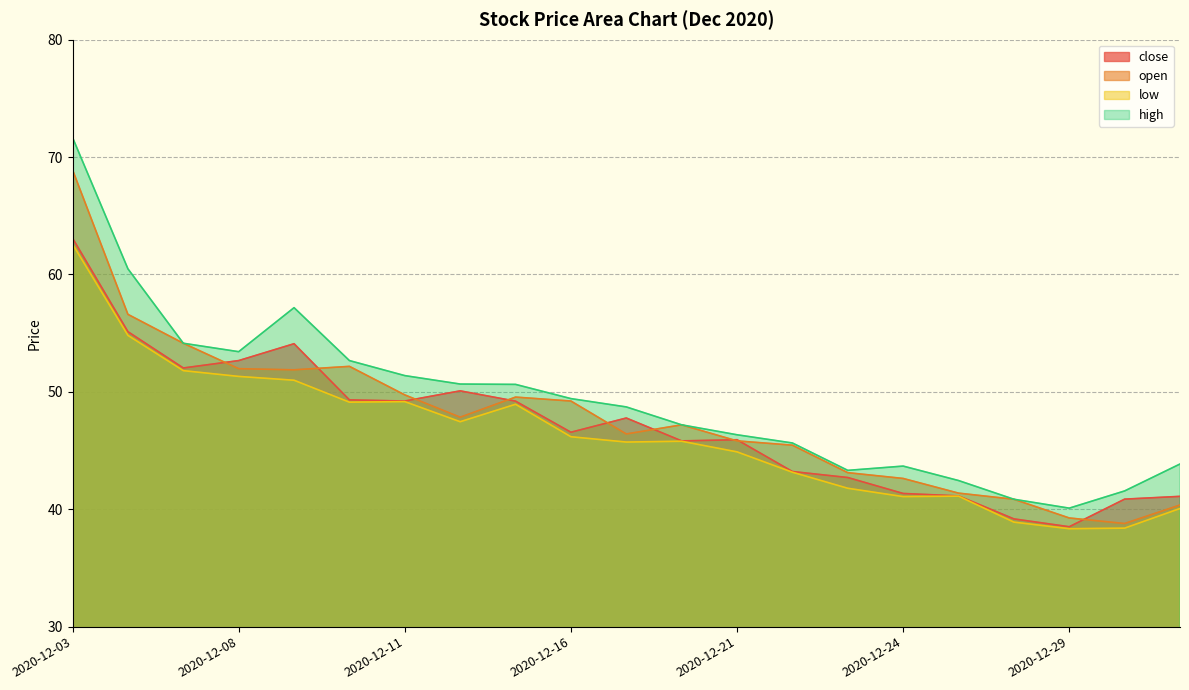

True or false: close has more than 1 points higher than both neighbors.

True